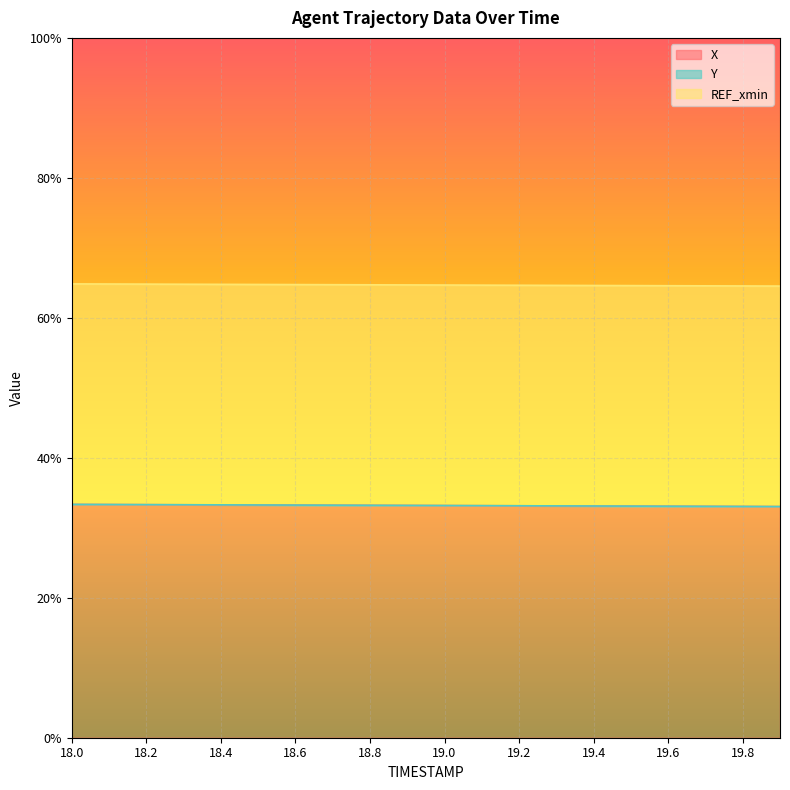

True or false: Y has more than 2 interior local peaks.

False